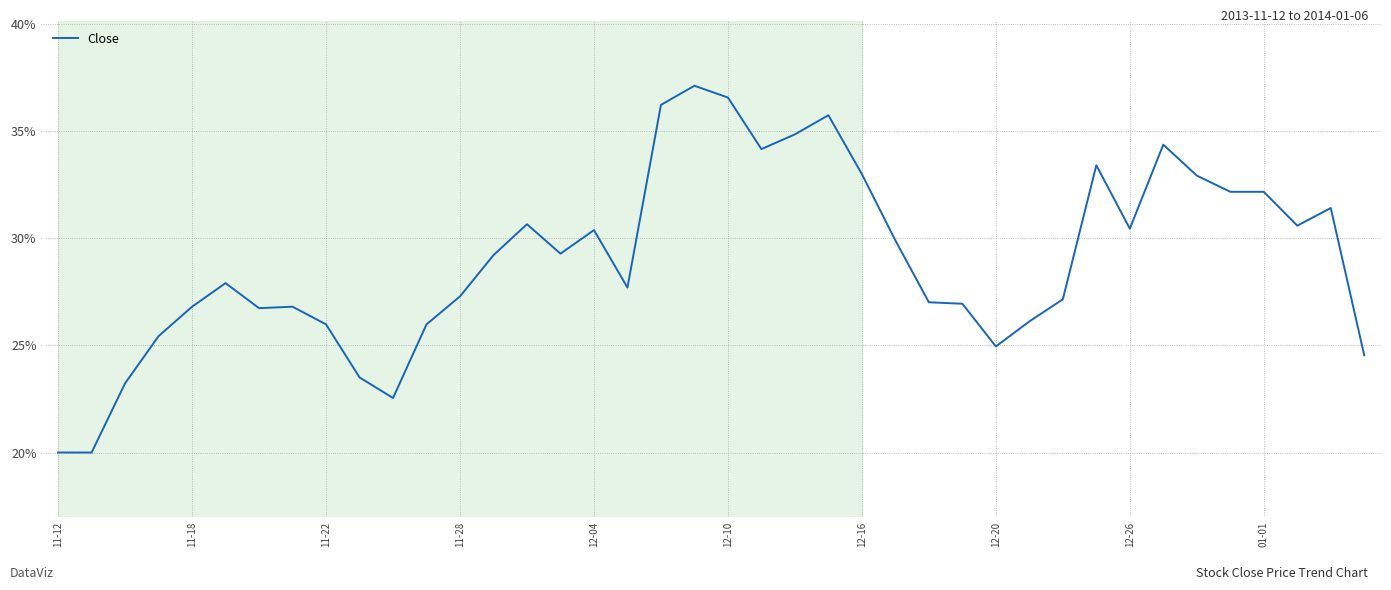

What is the smallest value displayed?

20.0